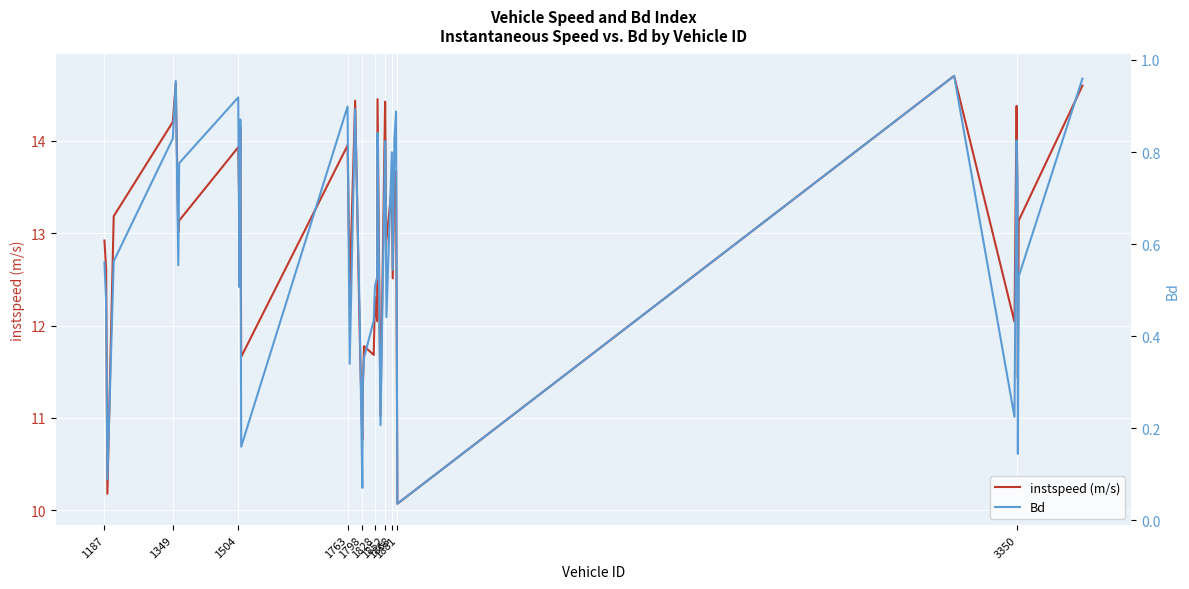

What is the lowest value of the instspeed (m/s) series?

10.1